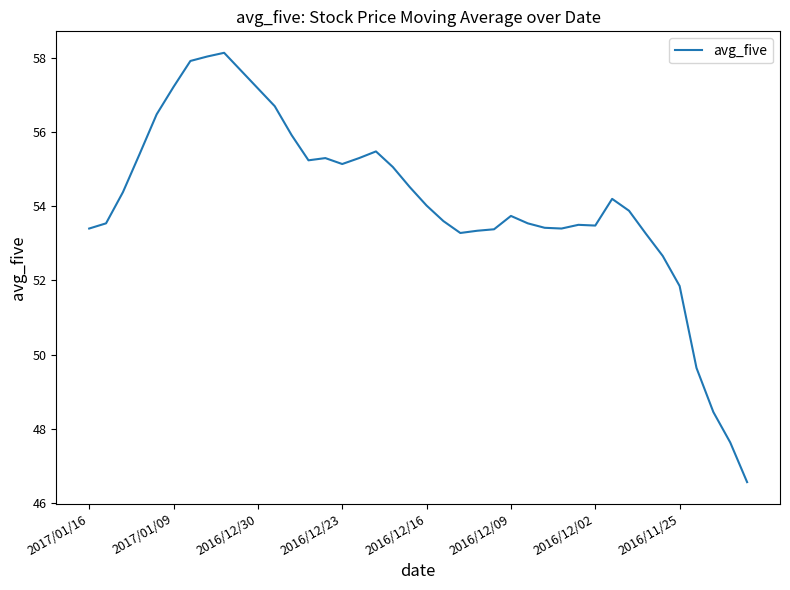

What is the smallest value displayed?

46.6